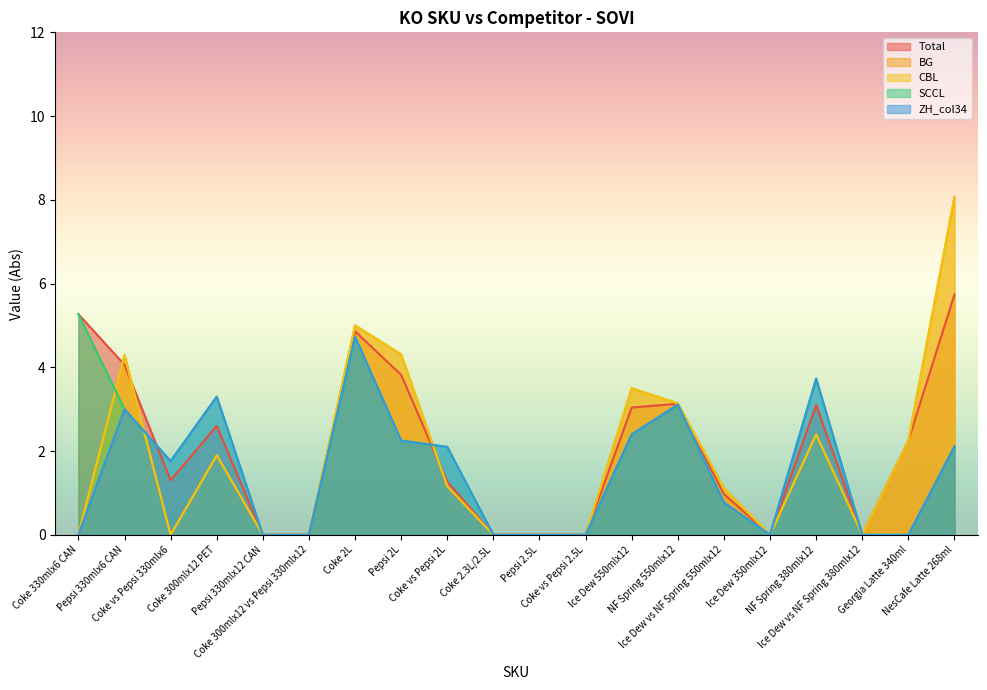

Reading left to right, extract all data points from this chart.

Total: Coke 330mlx6 CAN=5.3	Pepsi 330mlx6 CAN=4.1	Coke vs Pepsi 330mlx6=1.3	Coke 300mlx12 PET=2.6	Pepsi 330mlx12 CAN=0.0	Coke 300mlx12 vs Pepsi 330mlx12=0.0	Coke 2L=4.9	Pepsi 2L=3.8	Coke vs Pepsi 2L=1.3	Coke 2.3L/2.5L=0.0	Pepsi 2.5L=0.0	Coke vs Pepsi 2.5L=0.0	Ice Dew 550mlx12=3.0	NF Spring 550mlx12=3.1	Ice Dew vs NF Spring 550mlx12=1.0	Ice Dew 350mlx12=0.0	NF Spring 380mlx12=3.1	Ice Dew vs NF Spring 380mlx12=0.0	Georgia Latte 340ml=2.2	NesCafe Latte 268ml=5.7
BG: Coke 330mlx6 CAN=0.0	Pepsi 330mlx6 CAN=4.3	Coke vs Pepsi 330mlx6=0.0	Coke 300mlx12 PET=1.9	Pepsi 330mlx12 CAN=0.0	Coke 300mlx12 vs Pepsi 330mlx12=0.0	Coke 2L=5.0	Pepsi 2L=4.3	Coke vs Pepsi 2L=1.2	Coke 2.3L/2.5L=0.0	Pepsi 2.5L=0.0	Coke vs Pepsi 2.5L=0.0	Ice Dew 550mlx12=3.5	NF Spring 550mlx12=3.1	Ice Dew vs NF Spring 550mlx12=1.1	Ice Dew 350mlx12=0.0	NF Spring 380mlx12=2.4	Ice Dew vs NF Spring 380mlx12=0.0	Georgia Latte 340ml=2.2	NesCafe Latte 268ml=8.1
CBL: Coke 330mlx6 CAN=0.0	Pepsi 330mlx6 CAN=4.3	Coke vs Pepsi 330mlx6=0.0	Coke 300mlx12 PET=1.9	Pepsi 330mlx12 CAN=0.0	Coke 300mlx12 vs Pepsi 330mlx12=0.0	Coke 2L=5.0	Pepsi 2L=4.3	Coke vs Pepsi 2L=1.2	Coke 2.3L/2.5L=0.0	Pepsi 2.5L=0.0	Coke vs Pepsi 2.5L=0.0	Ice Dew 550mlx12=3.5	NF Spring 550mlx12=3.1	Ice Dew vs NF Spring 550mlx12=1.1	Ice Dew 350mlx12=0.0	NF Spring 380mlx12=2.4	Ice Dew vs NF Spring 380mlx12=0.0	Georgia Latte 340ml=2.2	NesCafe Latte 268ml=8.1
SCCL: Coke 330mlx6 CAN=5.3	Pepsi 330mlx6 CAN=3.0	Coke vs Pepsi 330mlx6=1.8	Coke 300mlx12 PET=3.3	Pepsi 330mlx12 CAN=0.0	Coke 300mlx12 vs Pepsi 330mlx12=0.0	Coke 2L=4.7	Pepsi 2L=2.2	Coke vs Pepsi 2L=2.1	Coke 2.3L/2.5L=0.0	Pepsi 2.5L=0.0	Coke vs Pepsi 2.5L=0.0	Ice Dew 550mlx12=2.4	NF Spring 550mlx12=3.1	Ice Dew vs NF Spring 550mlx12=0.8	Ice Dew 350mlx12=0.0	NF Spring 380mlx12=3.7	Ice Dew vs NF Spring 380mlx12=0.0	Georgia Latte 340ml=0.0	NesCafe Latte 268ml=2.1
ZH_col34: Coke 330mlx6 CAN=0.0	Pepsi 330mlx6 CAN=3.0	Coke vs Pepsi 330mlx6=1.8	Coke 300mlx12 PET=3.3	Pepsi 330mlx12 CAN=0.0	Coke 300mlx12 vs Pepsi 330mlx12=0.0	Coke 2L=4.7	Pepsi 2L=2.2	Coke vs Pepsi 2L=2.1	Coke 2.3L/2.5L=0.0	Pepsi 2.5L=0.0	Coke vs Pepsi 2.5L=0.0	Ice Dew 550mlx12=2.4	NF Spring 550mlx12=3.1	Ice Dew vs NF Spring 550mlx12=0.8	Ice Dew 350mlx12=0.0	NF Spring 380mlx12=3.7	Ice Dew vs NF Spring 380mlx12=0.0	Georgia Latte 340ml=0.0	NesCafe Latte 268ml=2.1